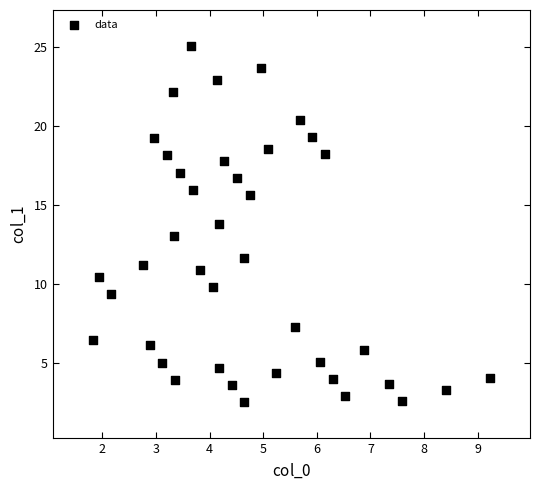

What is the range of Y values (max minus min)?

22.5